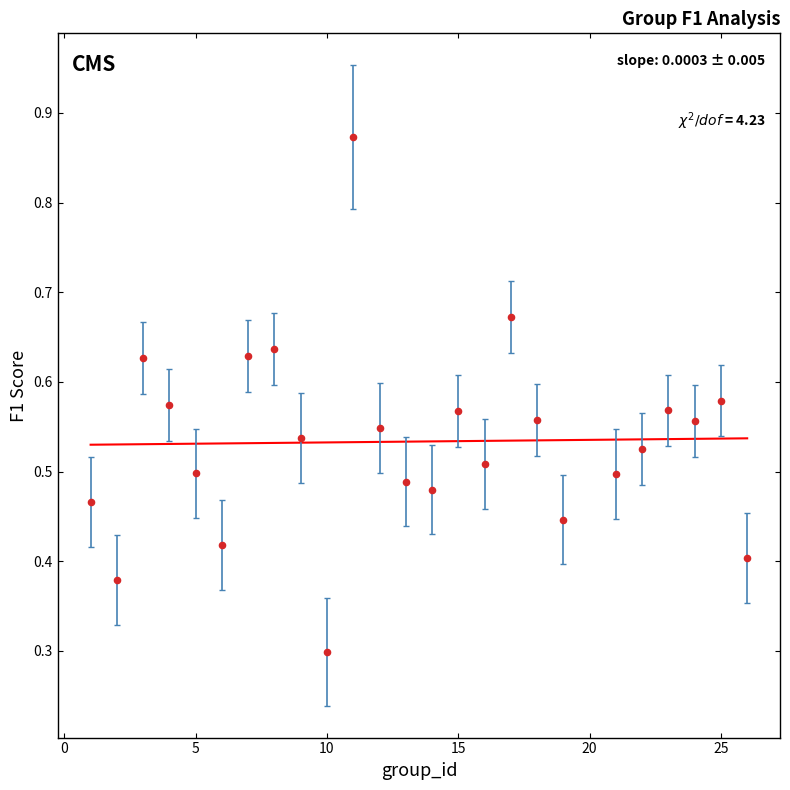

What is the range of X values (max minus min)?

25.0